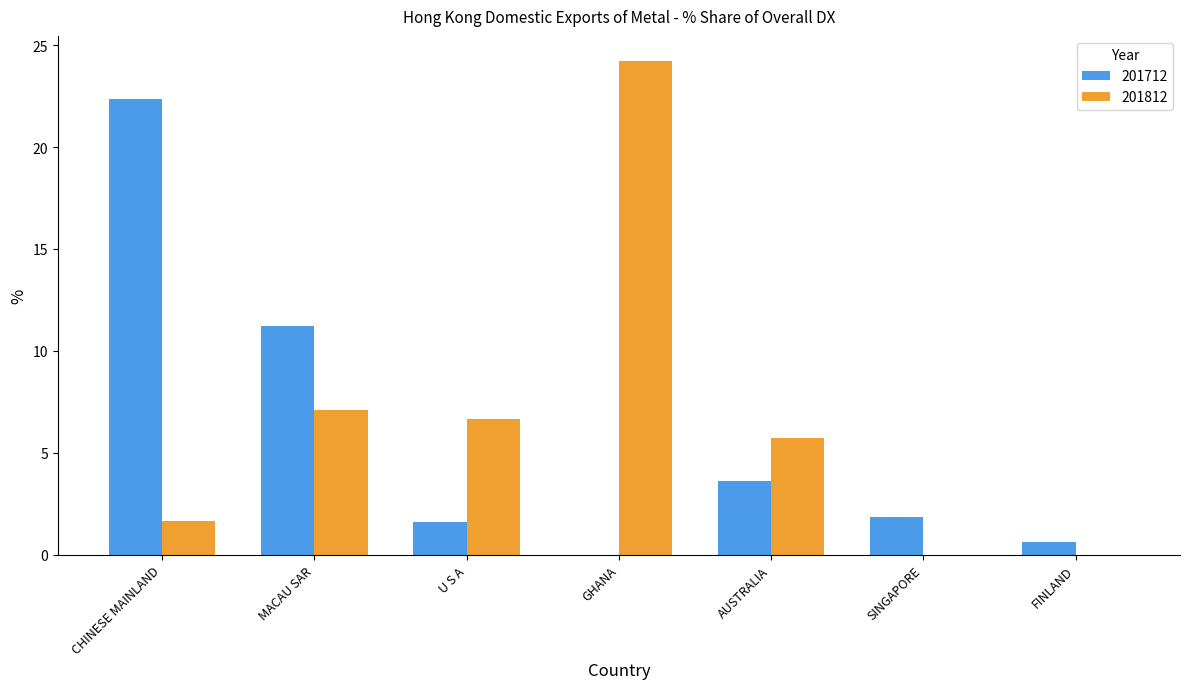

Reading left to right, what are all the values shown in this chart?

201712: 22.4	11.2	1.6	0.0	3.6	1.9	0.6
201812: 1.6	7.1	6.6	24.2	5.7	0.0	0.0